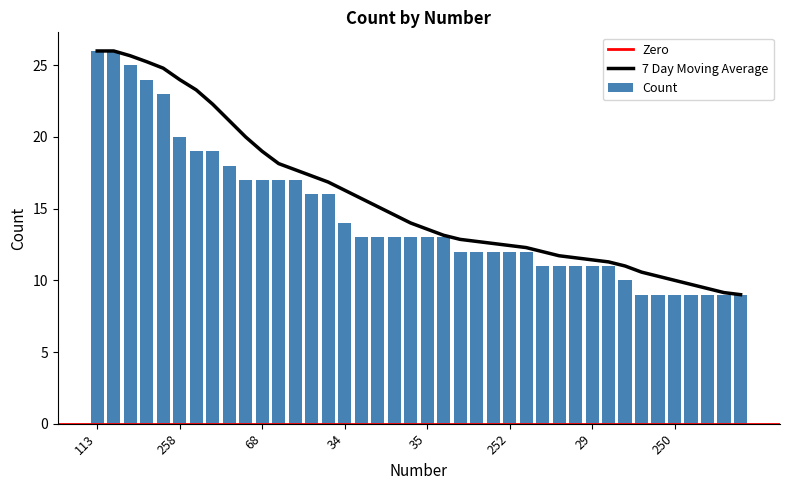

Where does the data first go above 13?

113